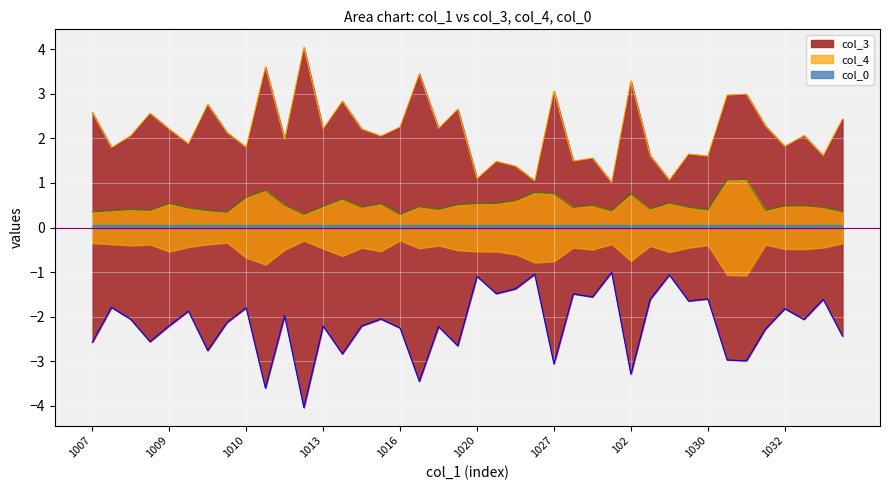

How many data points in col_3 are above 2?

23